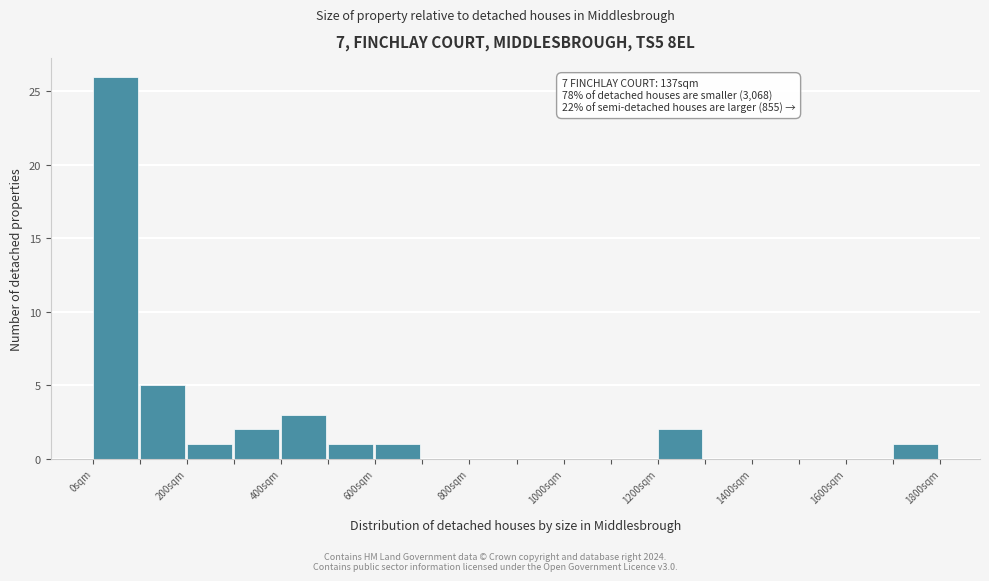

Which range on the x-axis has the tallest bar?

0 to 100